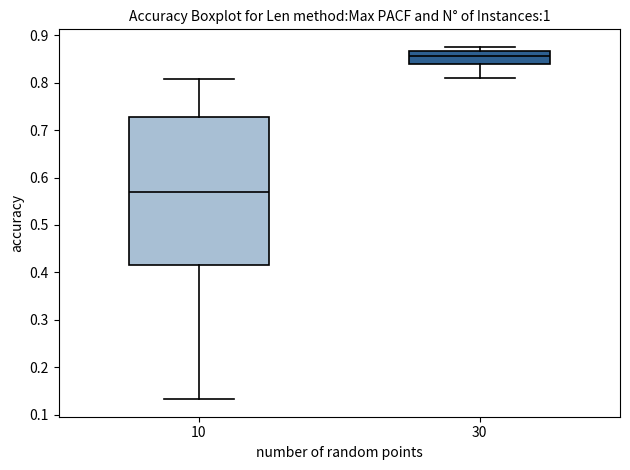

Where is the lower edge of the box at x = 30 on the y-axis? The values are not printed on the chart, so give them approximately, as read against the axis.

0.84